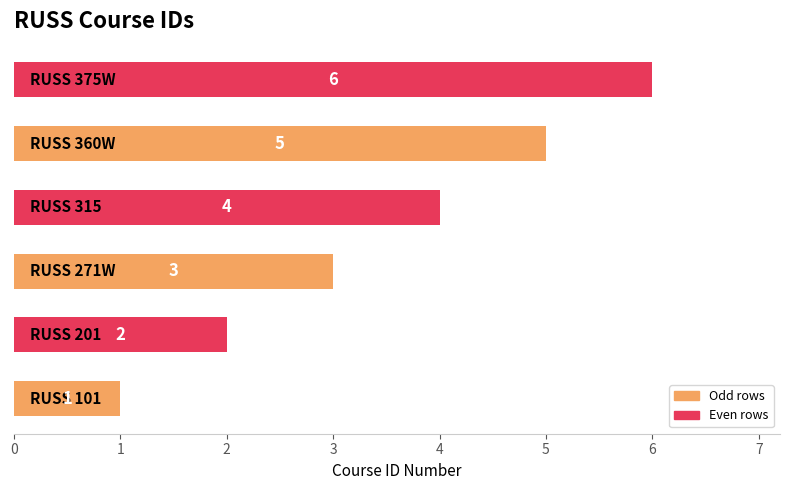

What is the sum of all values?

21